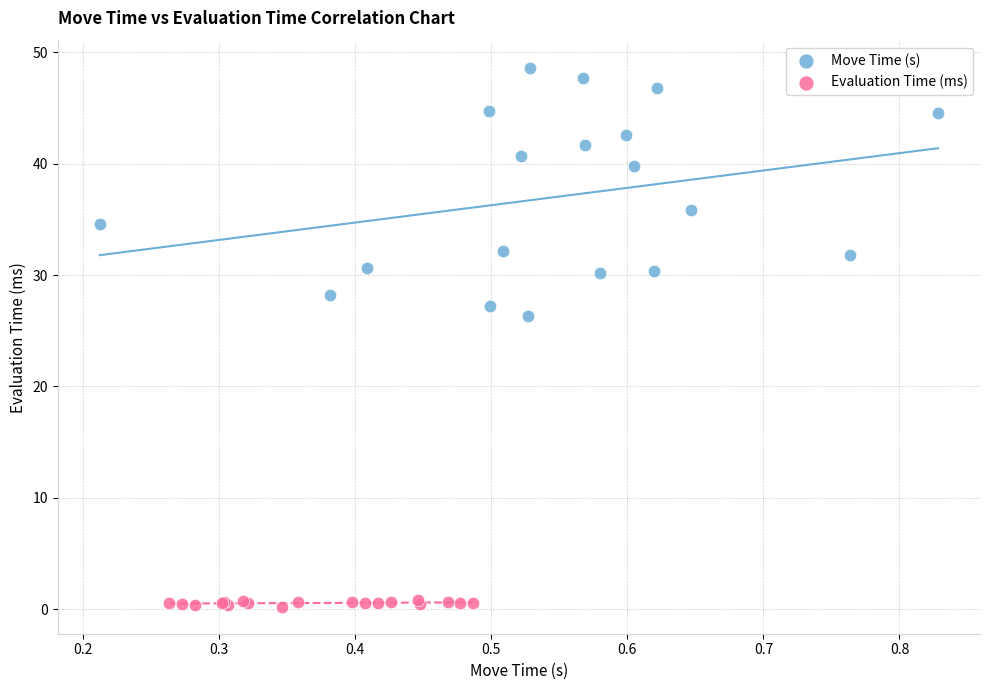

Which series has the widest spread of Y values?

Move Time (s)